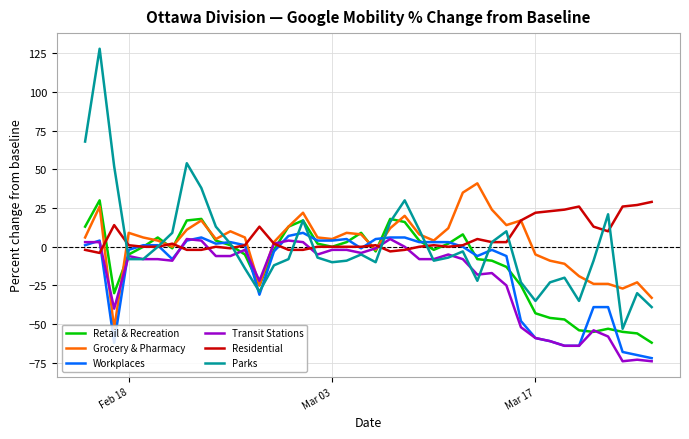

What is the maximum value shown in the chart?

128